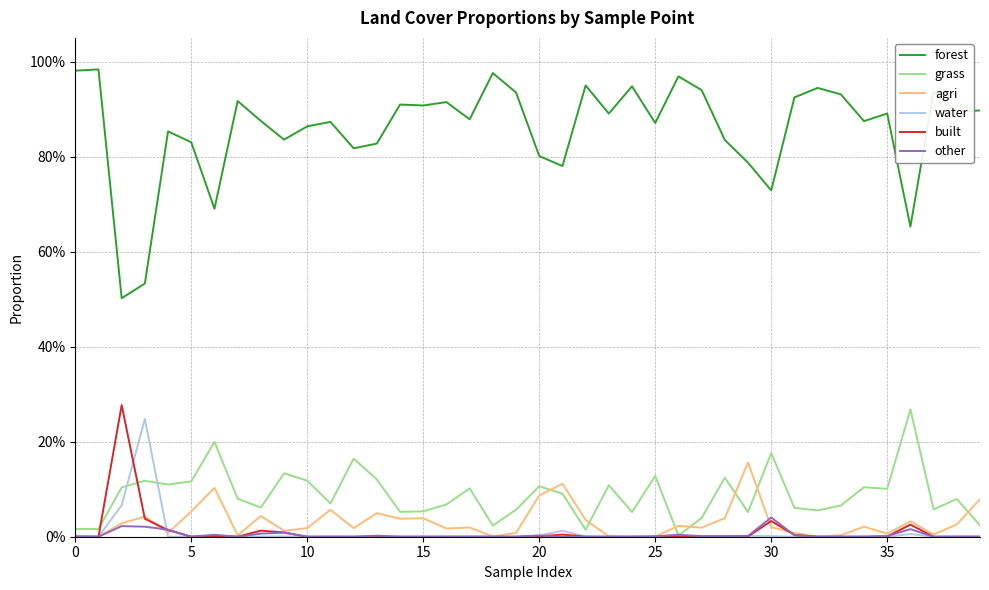

What is the difference between the maximum and minimum values in the water series?

0.2